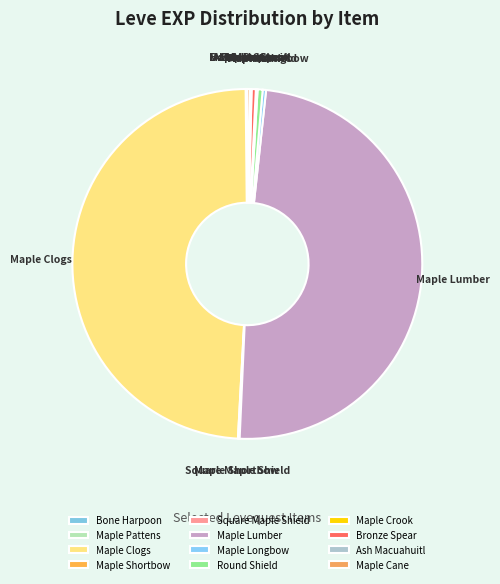

Is there a majority slice in this chart?

No